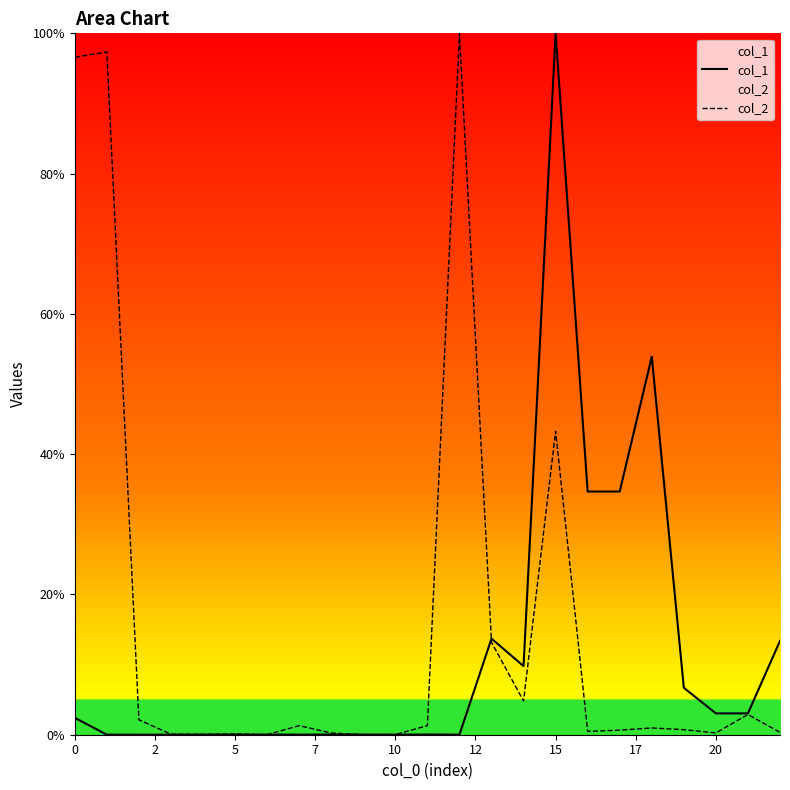

At which category is the sum across all series the highest?

15